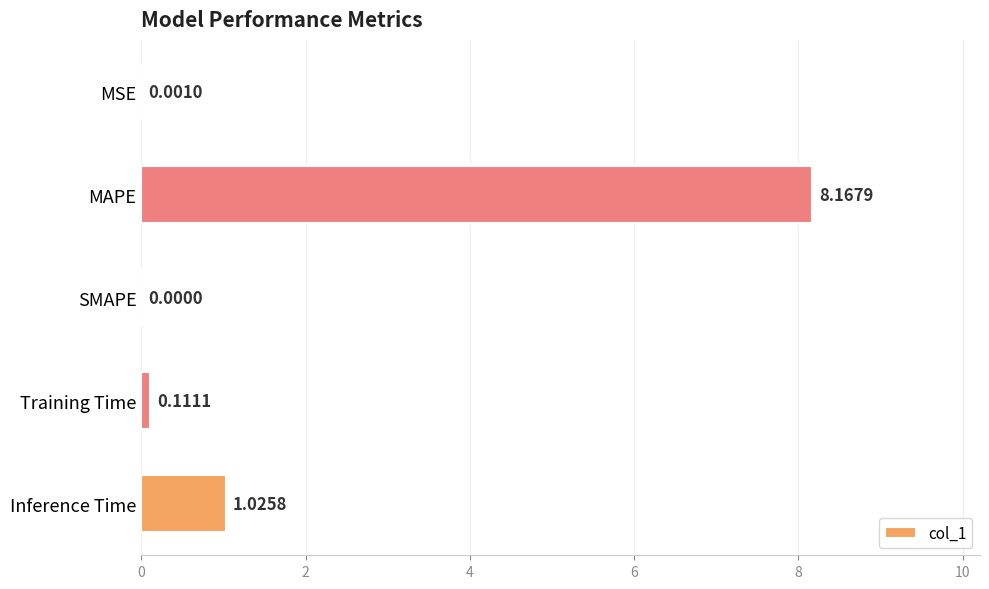

What is the change in value from MAPE to Inference Time?

-7.1